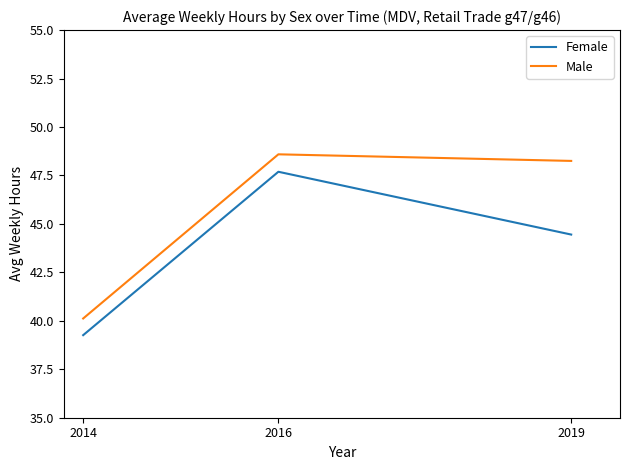

What is the minimum value for Female?

39.3